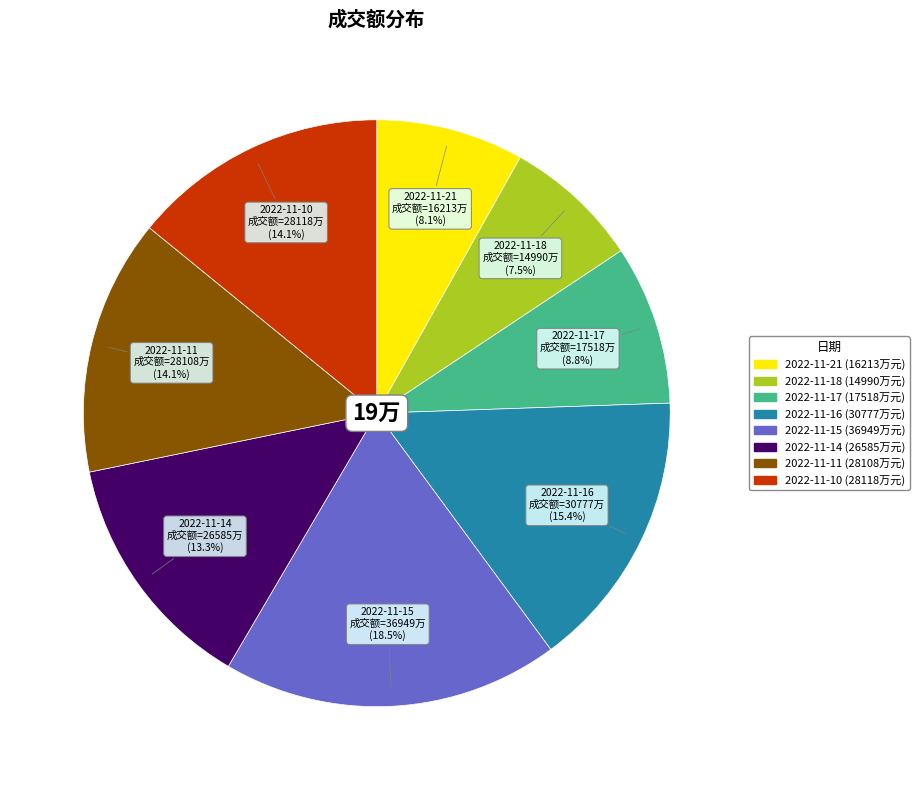

What is the smallest slice in the pie chart?

2022-11-18